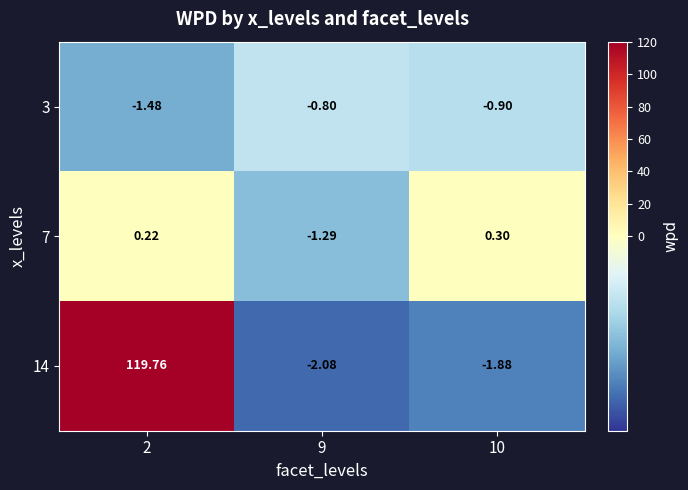

How many negative values does the 14 series have?

2